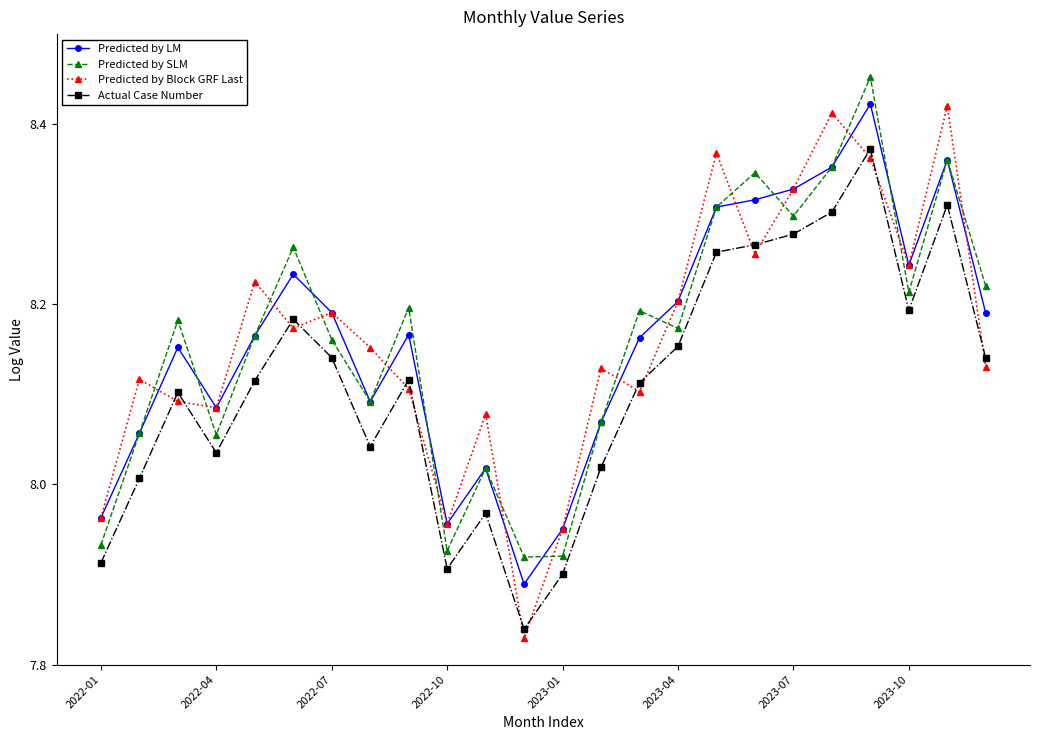

At how many categories does at least one series exceed 7?

24